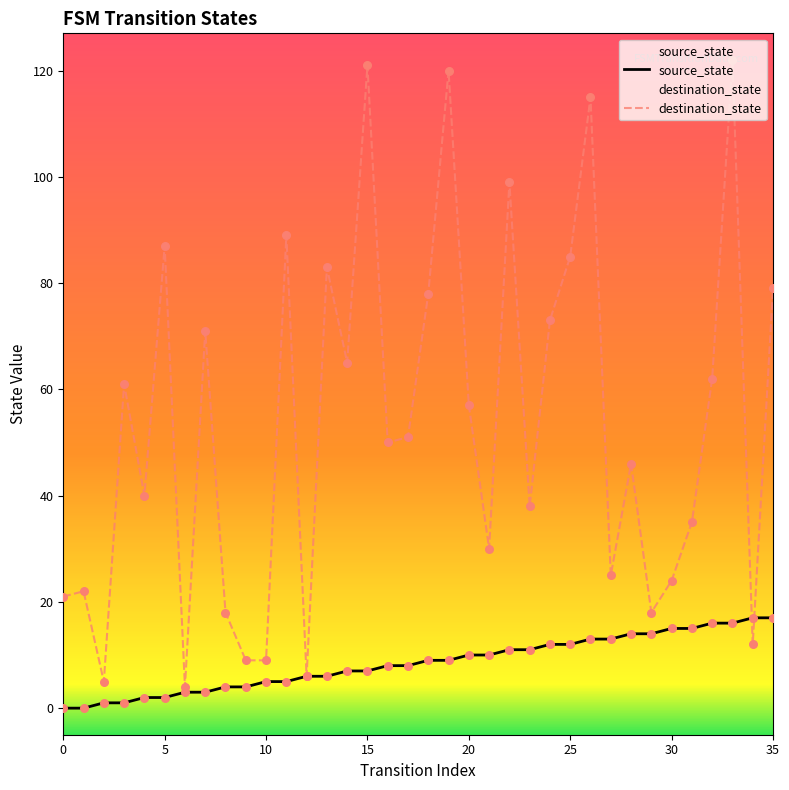

At which category is the sum across all series the highest?

33